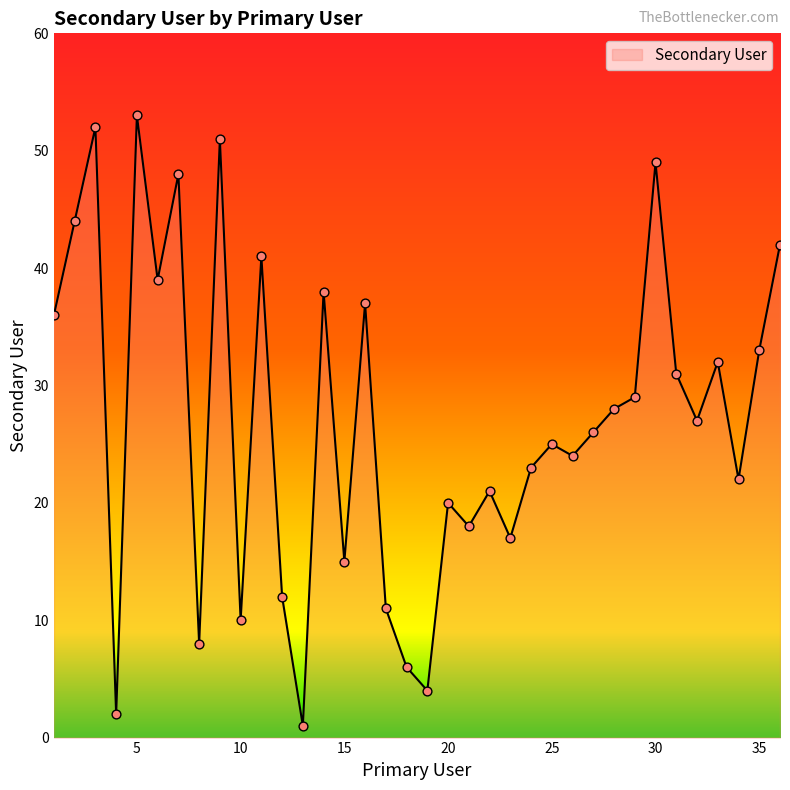

What is the difference between the maximum and minimum values?

52